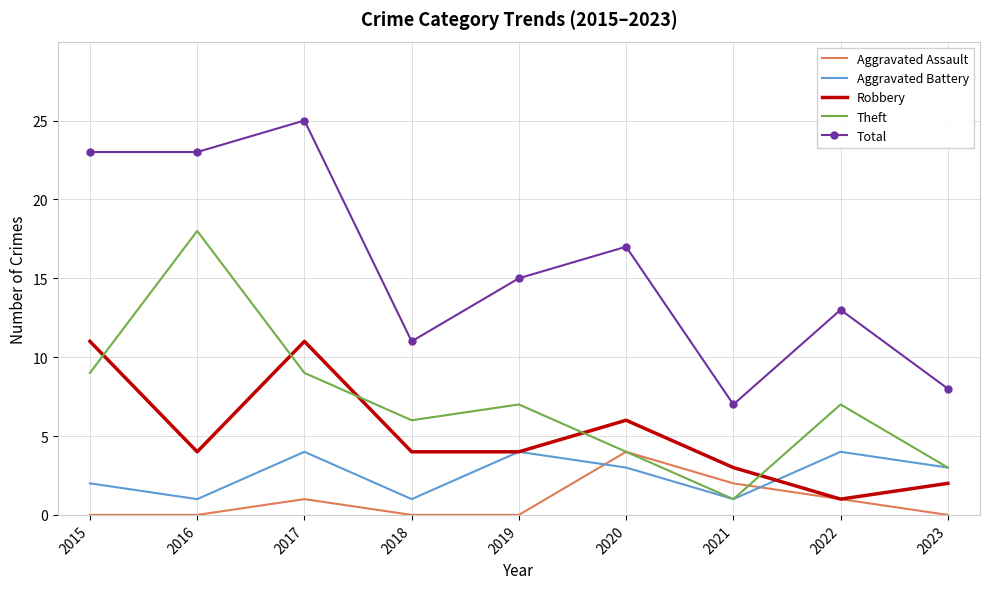

Reading left to right, transcribe all the data shown in this chart.

Aggravated Assault: 0	0	1	0	0	4	2	1	0
Aggravated Battery: 2	1	4	1	4	3	1	4	3
Robbery: 11	4	11	4	4	6	3	1	2
Theft: 9	18	9	6	7	4	1	7	3
Total: 23	23	25	11	15	17	7	13	8